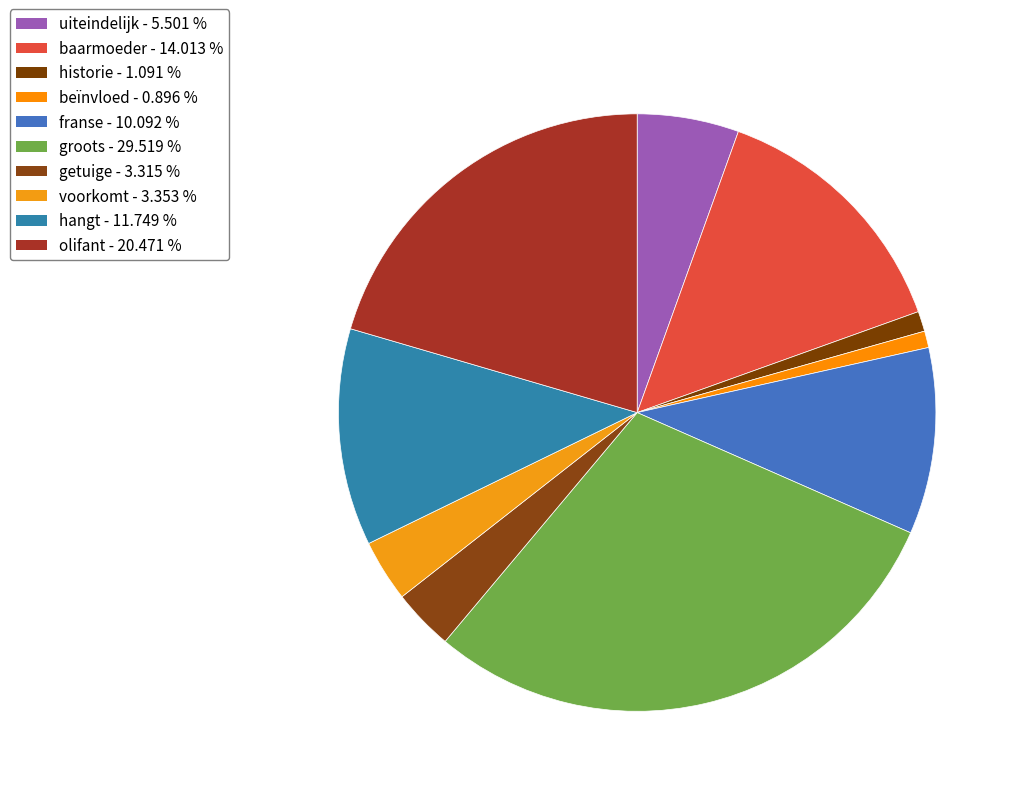

To the nearest percent, what is the combined percentage of baarmoeder and voorkomt?

17%